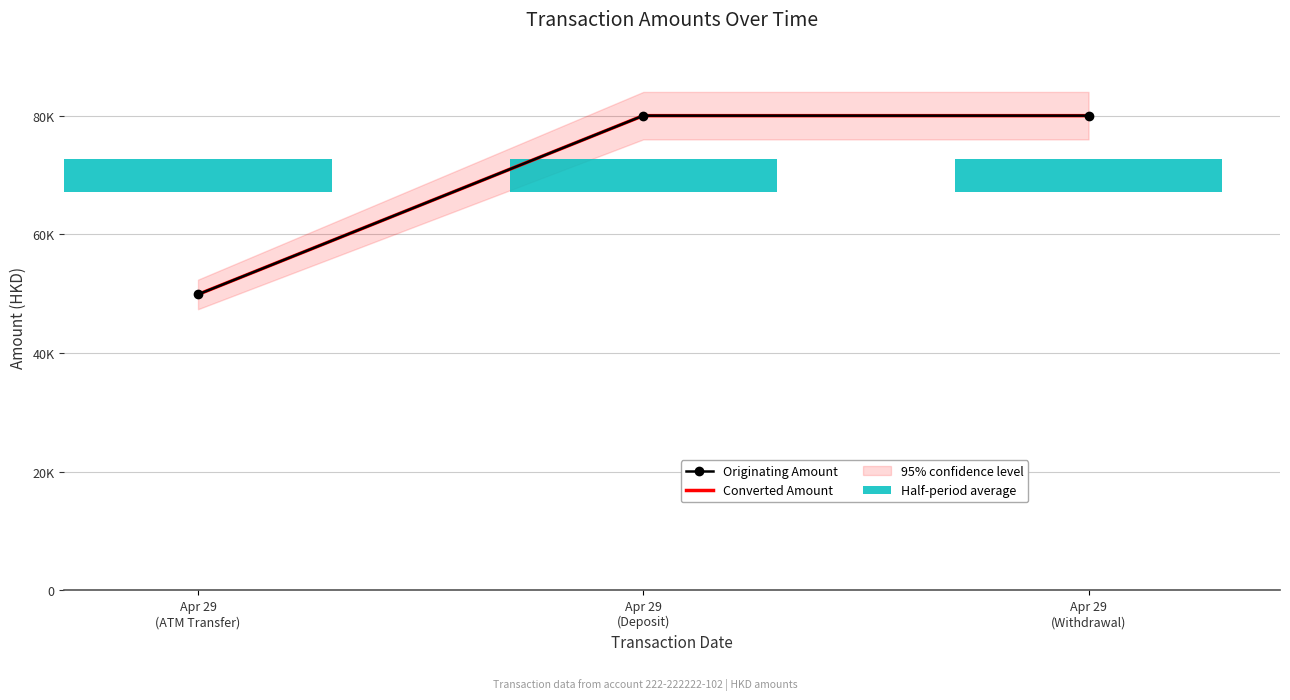

Where is Converted Amount nearest to the value 64936?

Apr 29
(ATM Transfer)